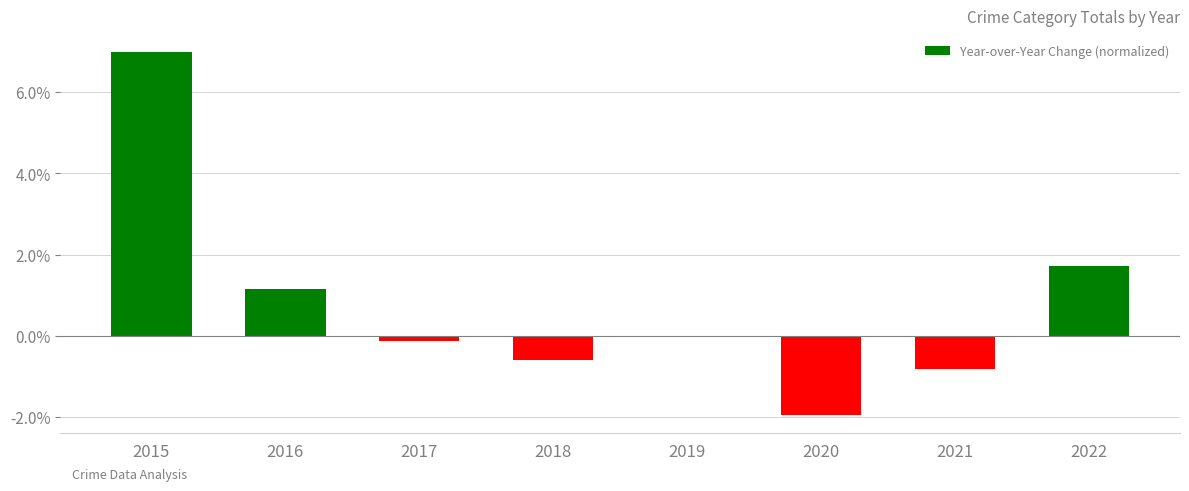

What value does the data have at 2015?

7.0